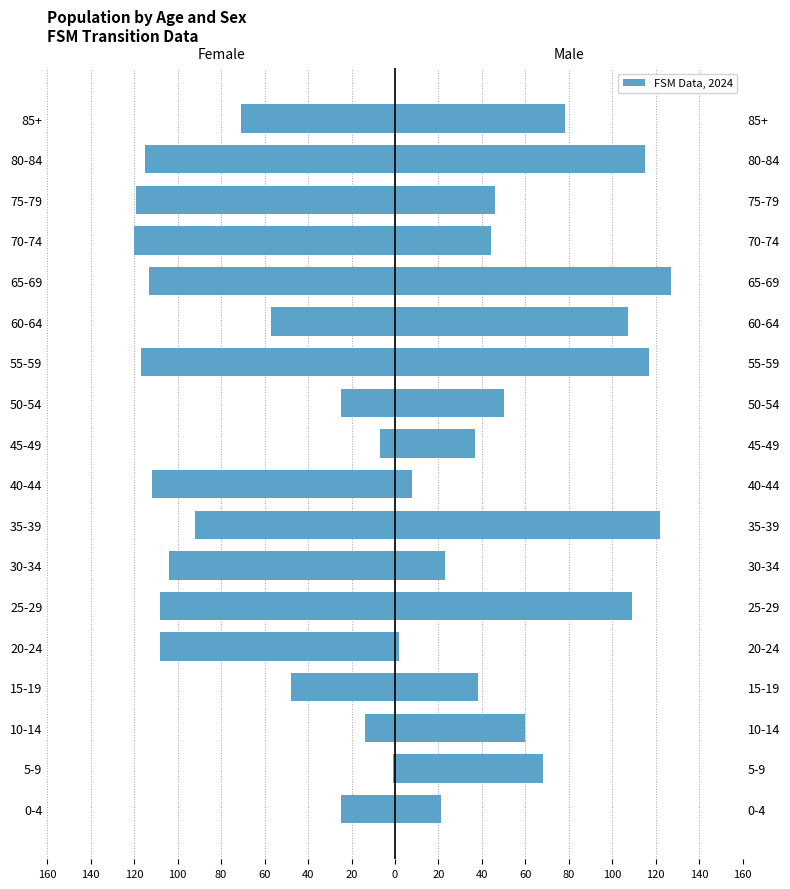

How many bars are there in total?

36